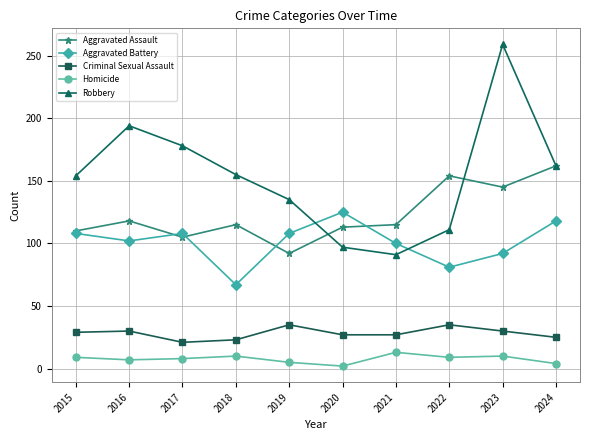

At which label does Robbery reach its peak?

2023